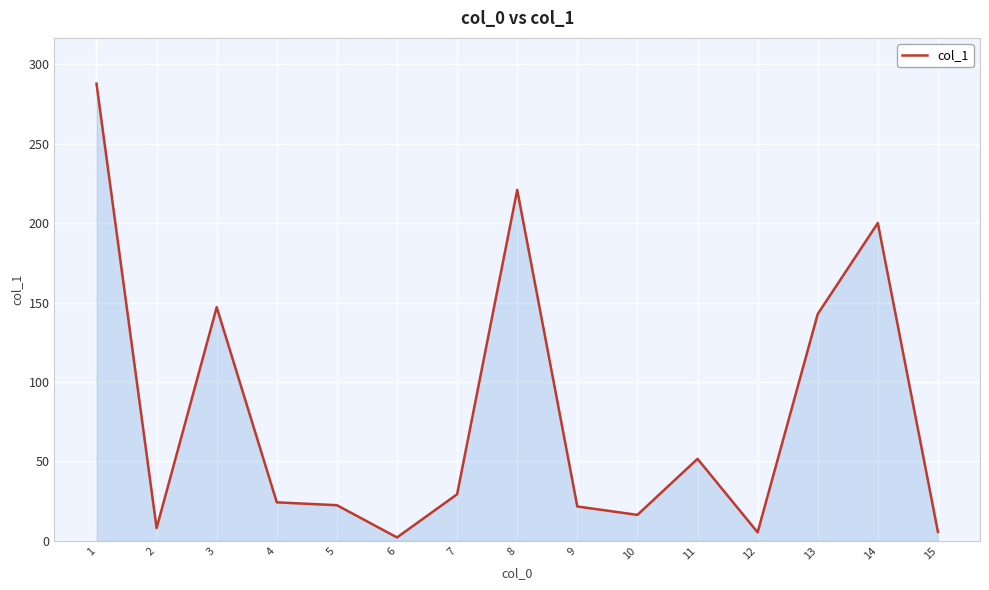

How many lines are shown in the chart?

1